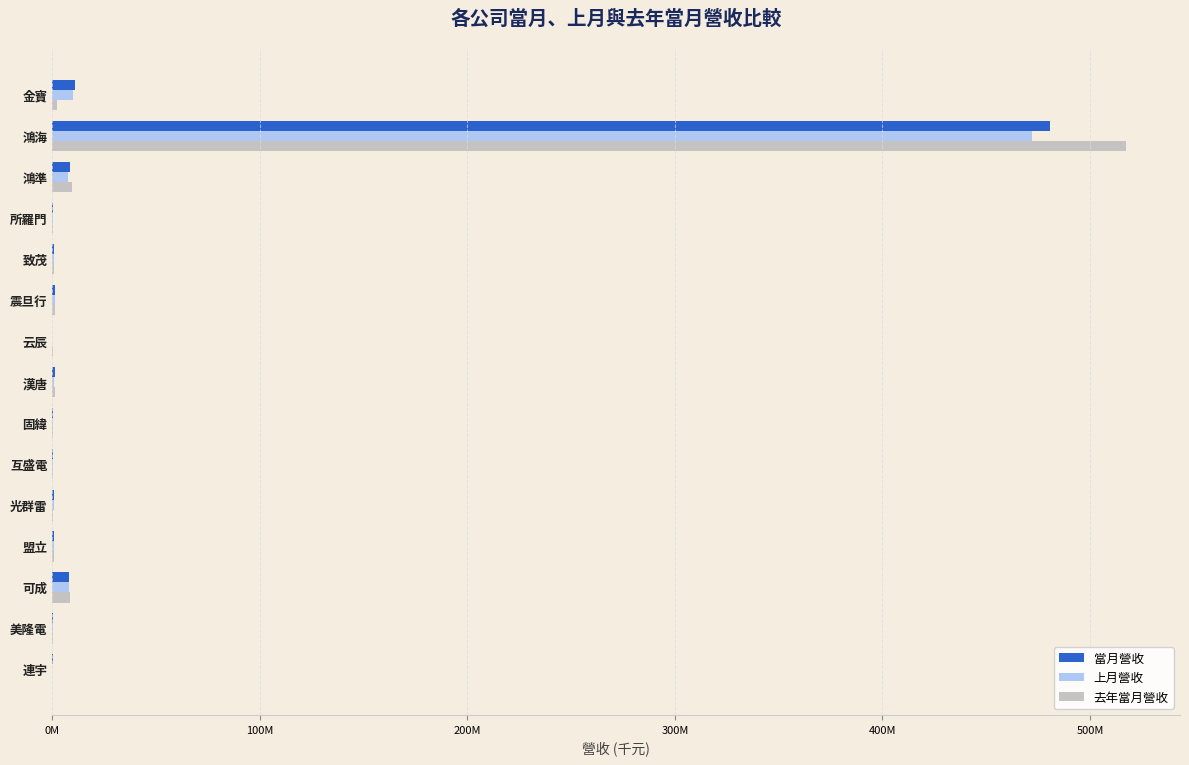

What are all the series names shown in the legend?

當月營收, 上月營收, 去年當月營收